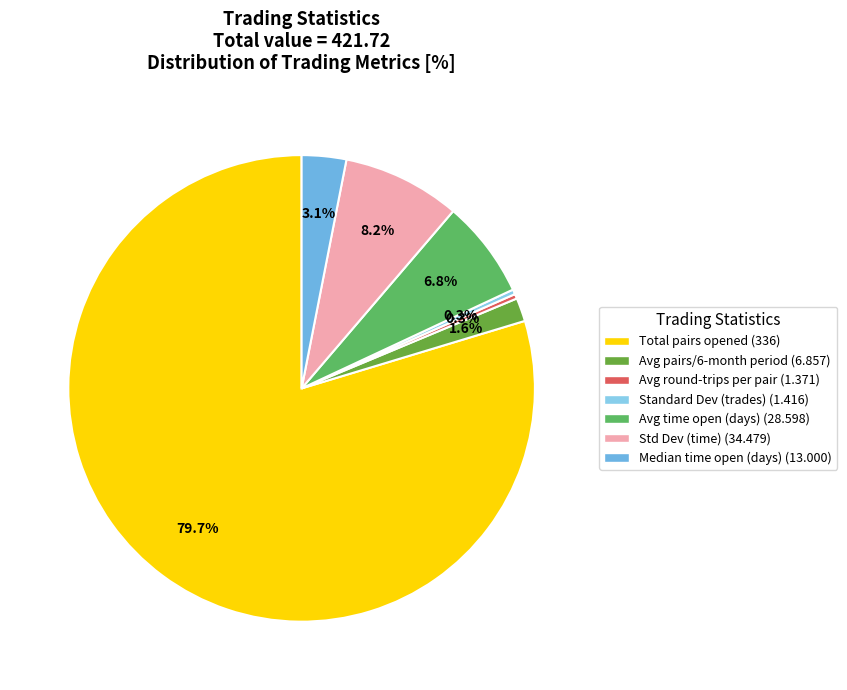

How many slices are in this pie chart?

7